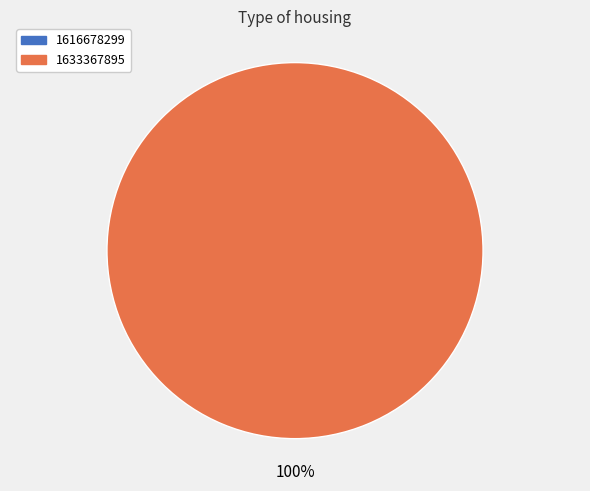

How many segments does this pie chart have?

1